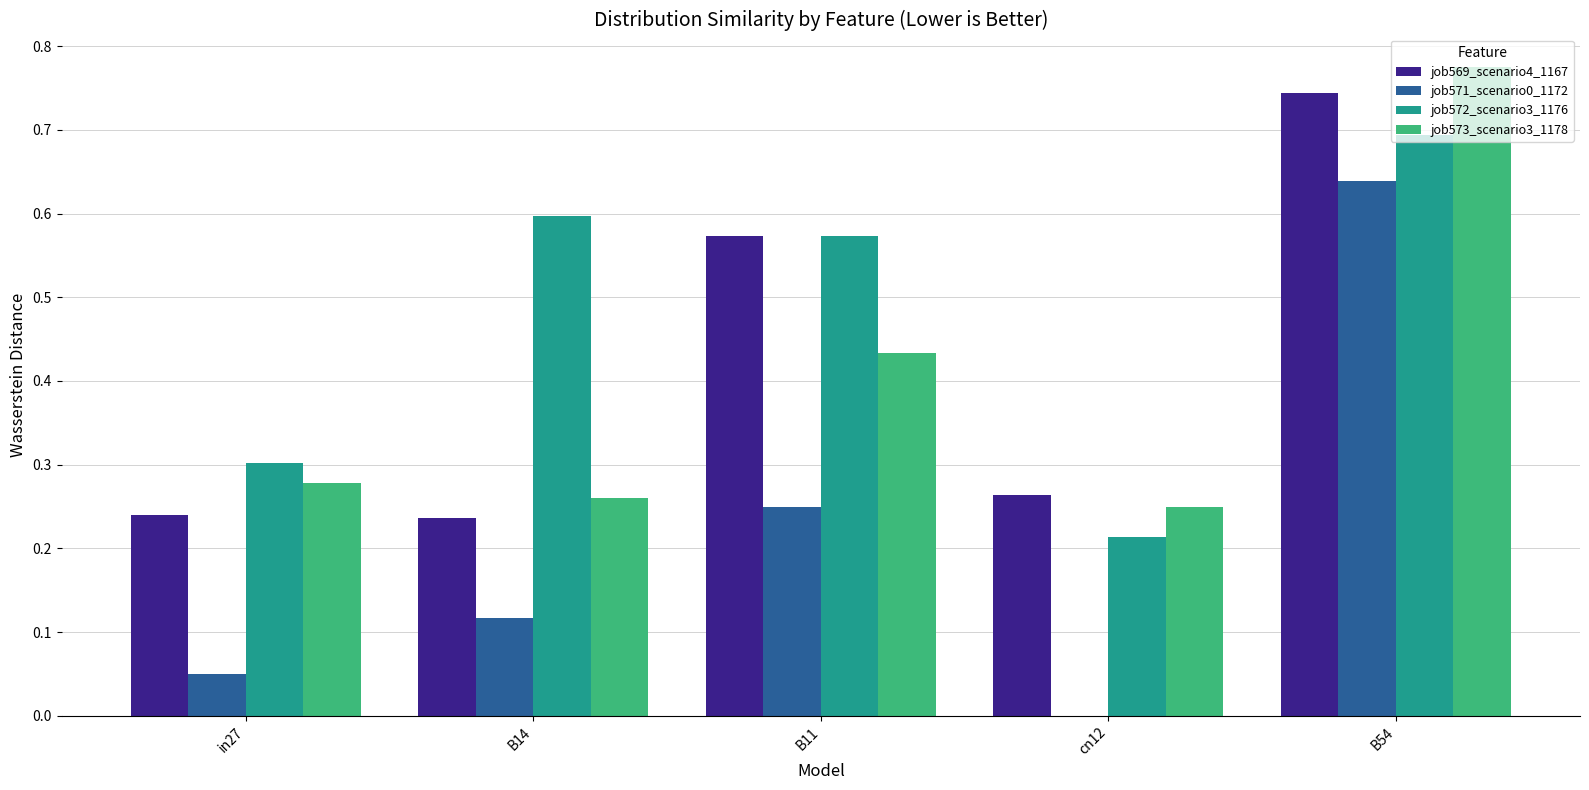

Does the chart contain stacked bars?

No